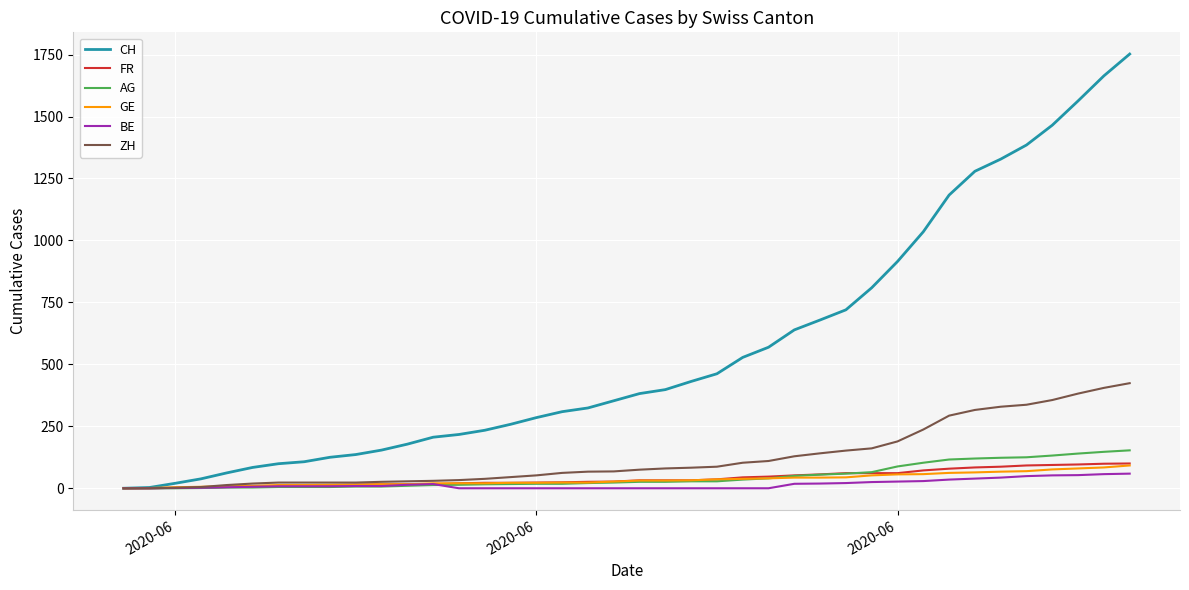

Which series has the widest spread of values?

CH